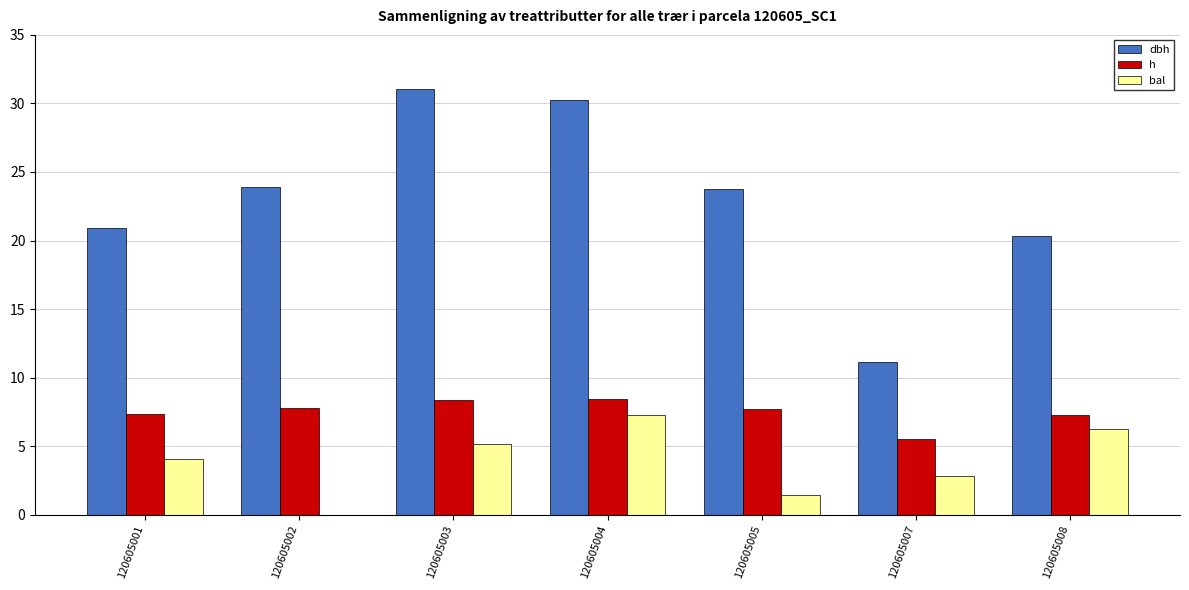

Are the bars horizontal?

No